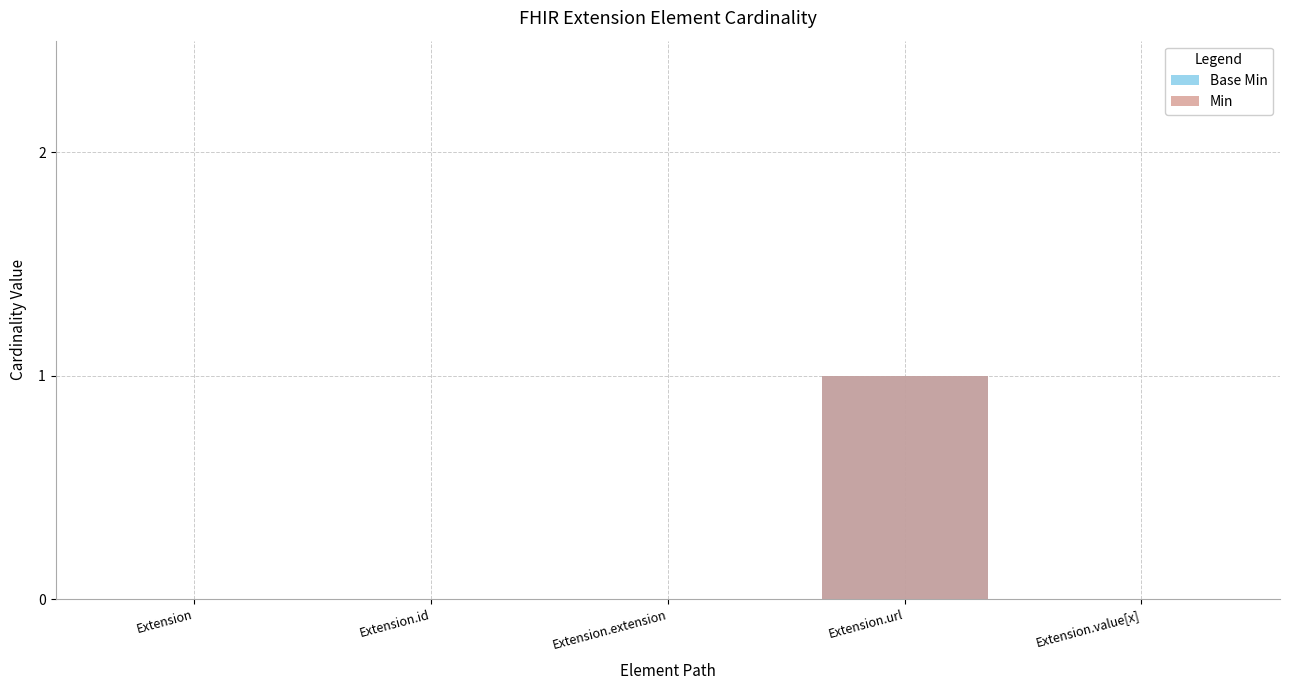

How many data points in Min are above 0?

1